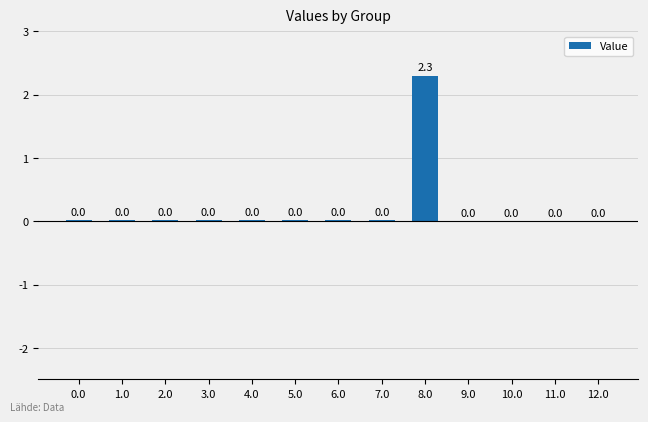

How many categories are shown in the chart?

13